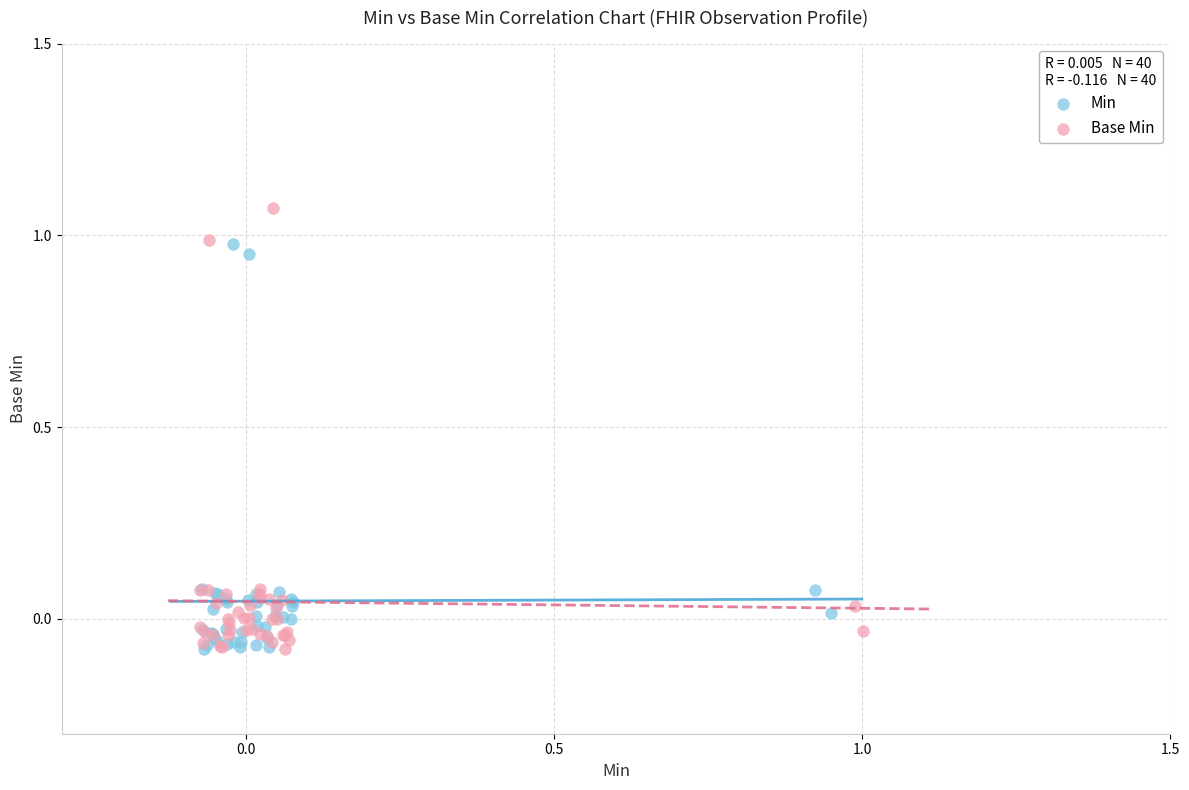

Which series has the widest spread of Y values?

Base Min